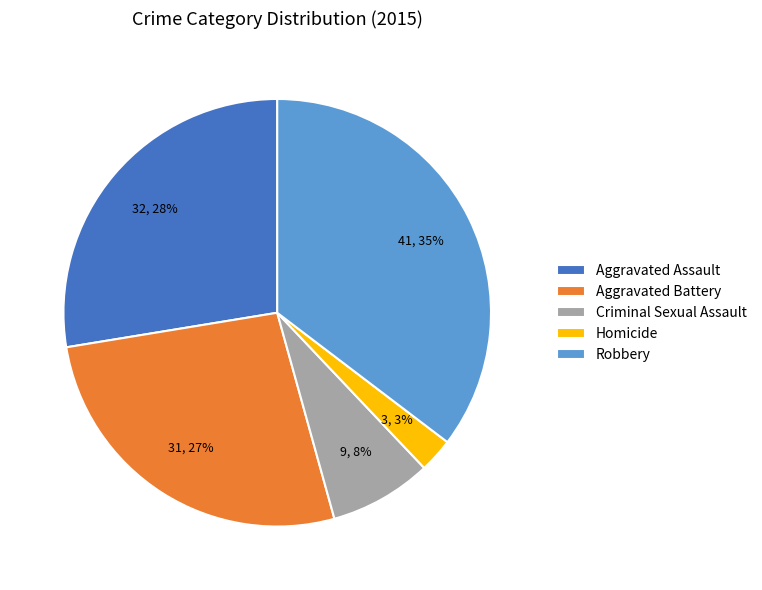

Count the number of slices in the pie.

5